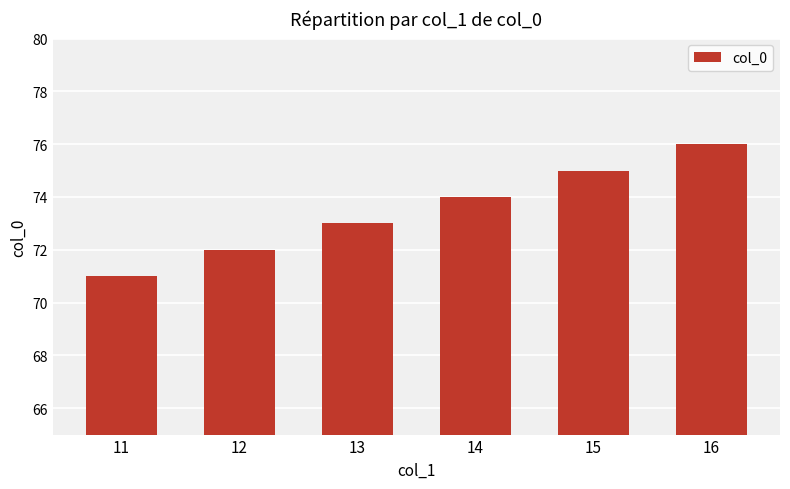

Reading right to left, what are all the values shown in this chart?

76	75	74	73	72	71